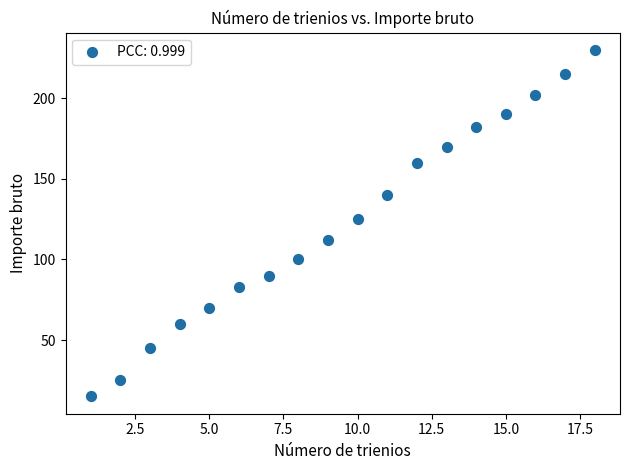

What Y value in the scatter plot is closest to 122?

125